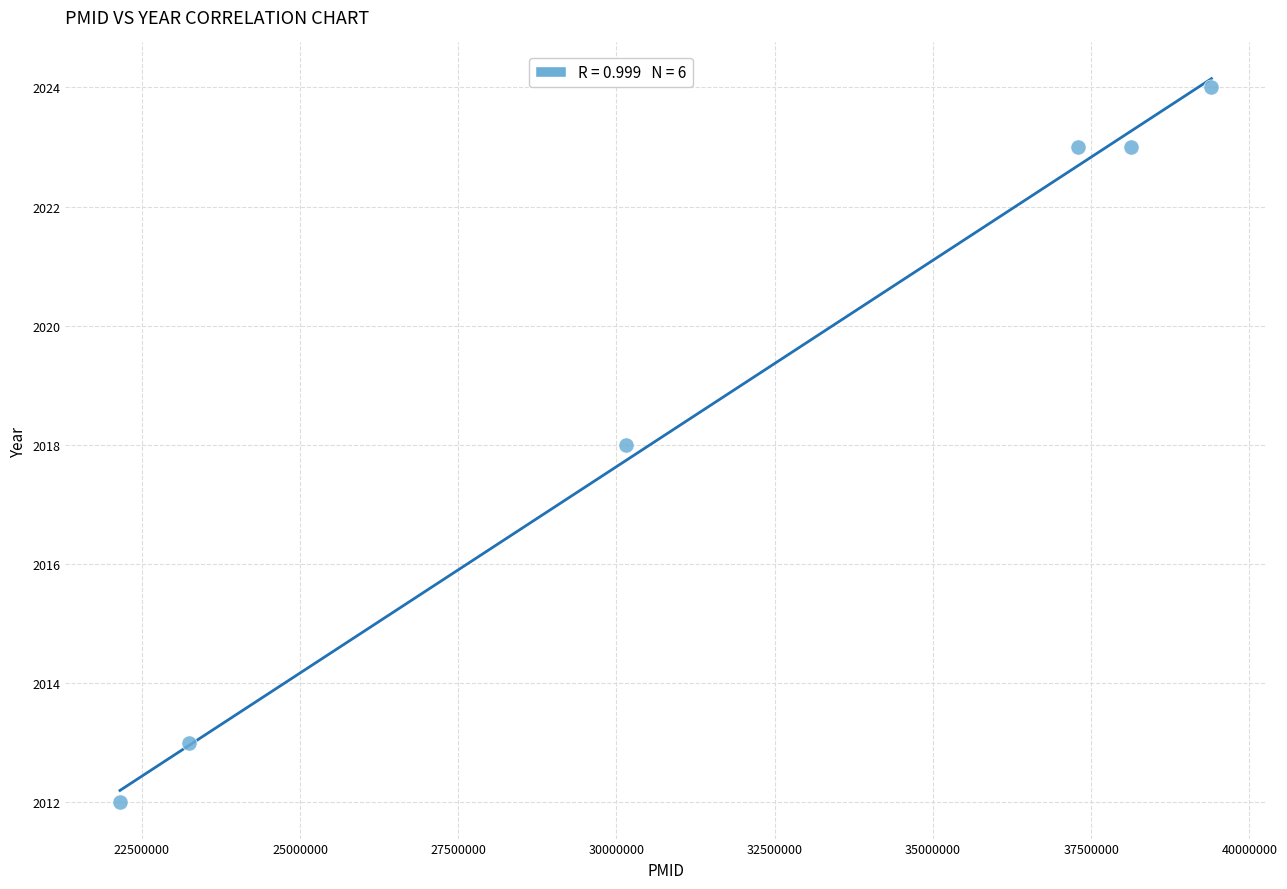

What is the range of X values (max minus min)?

17246503